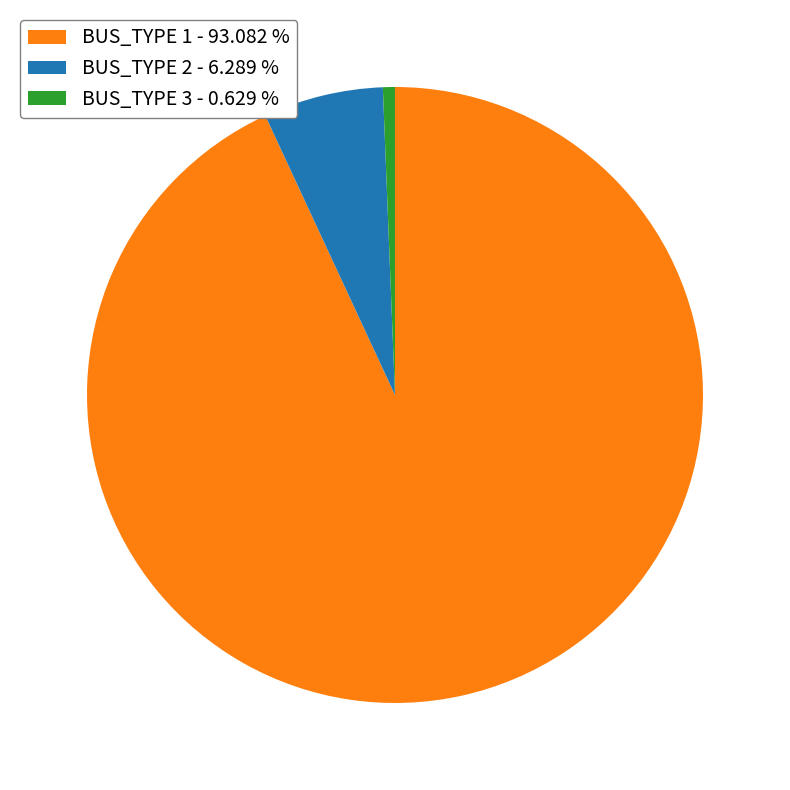

Between BUS_TYPE 3 - 0.629 % and BUS_TYPE 2 - 6.289 %, which is larger?

BUS_TYPE 2 - 6.289 %